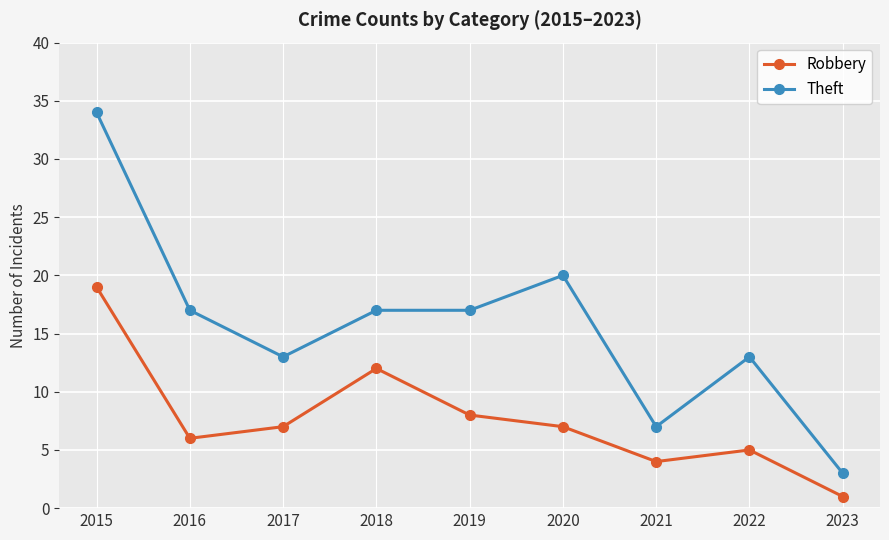

Between 2018 and 2023, which series saw the biggest shift?

Theft